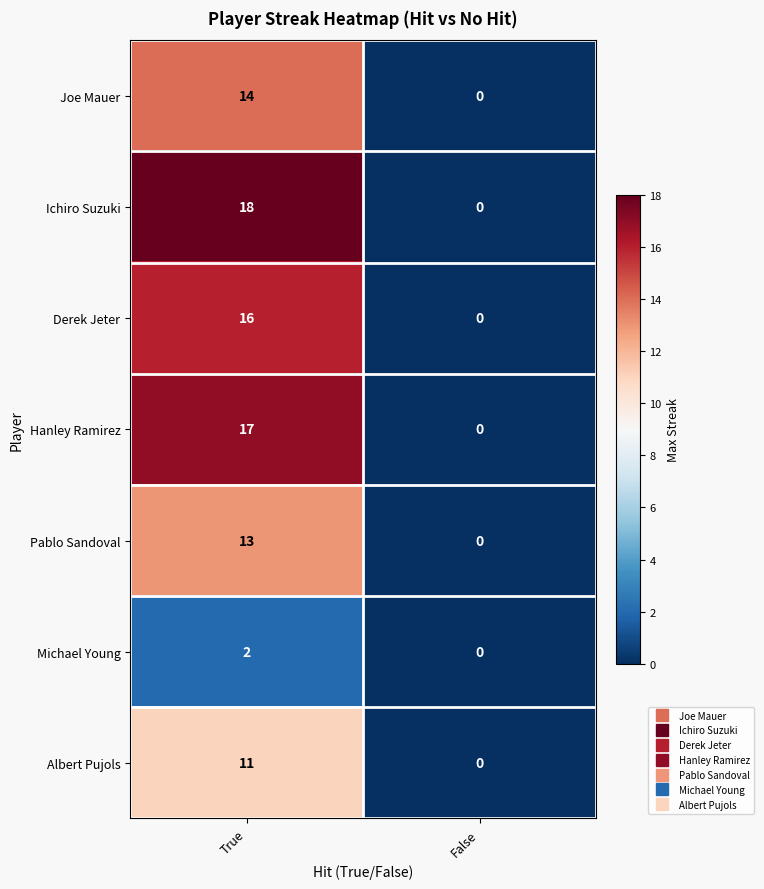

Where is Hanley Ramirez nearest to the value 8?

False